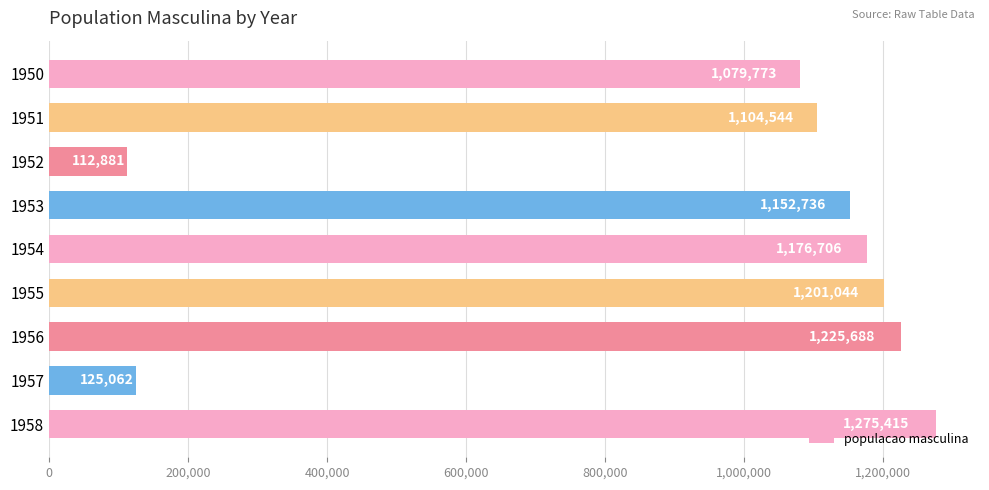

Rank the categories by value from lowest to highest.

1952, 1957, 1950, 1951, 1953, 1954, 1955, 1956, 1958